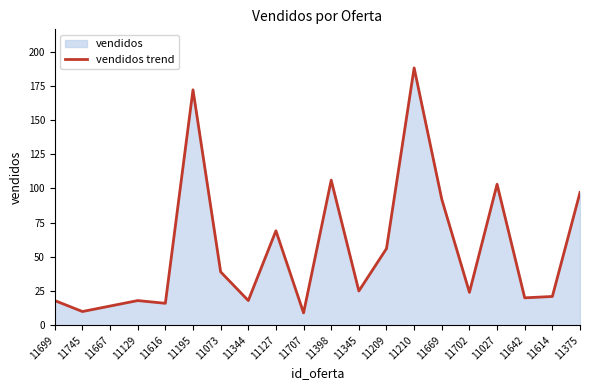

Between 11129 and 11210, which is larger?

11210